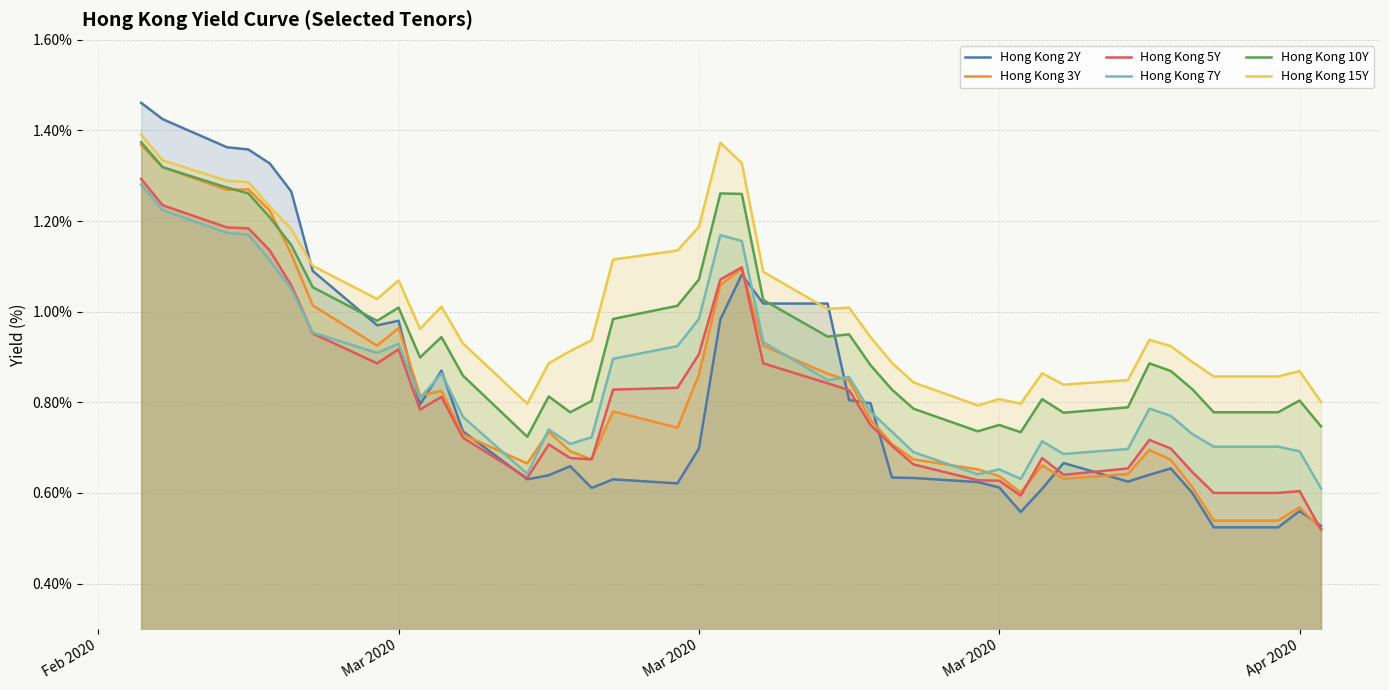

What are all the series names shown in the legend?

Hong Kong 2Y, Hong Kong 3Y, Hong Kong 5Y, Hong Kong 7Y, Hong Kong 10Y, Hong Kong 15Y